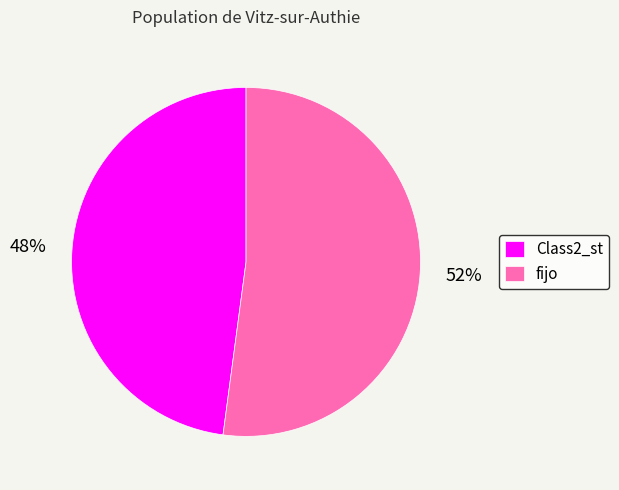

How many segments does this pie chart have?

2